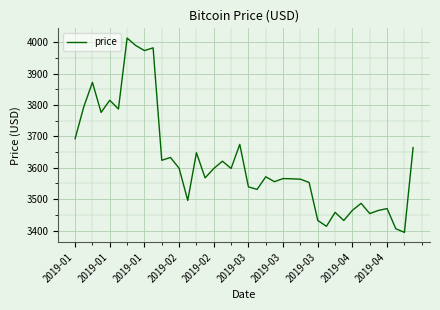

Does the chart have visible grid lines?

Yes